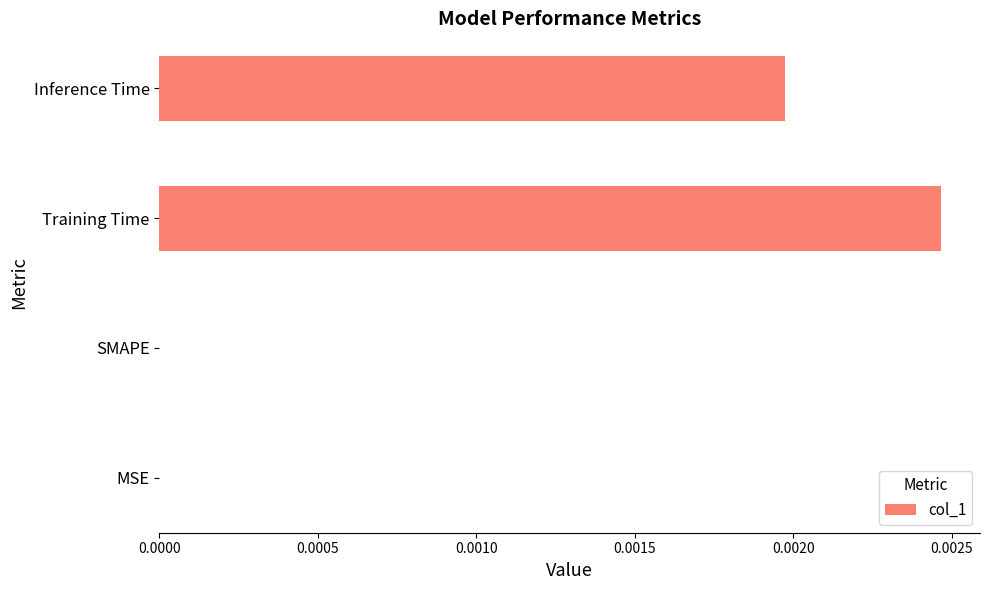

Is it true that the value at SMAPE is 0.0?

True